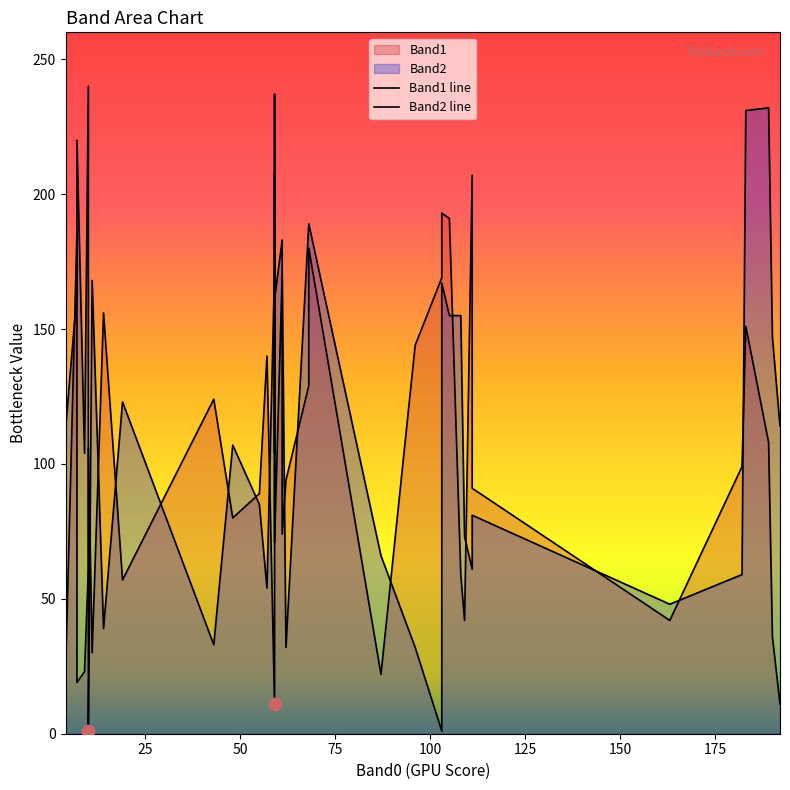

What is the total value across all series at 25?

135